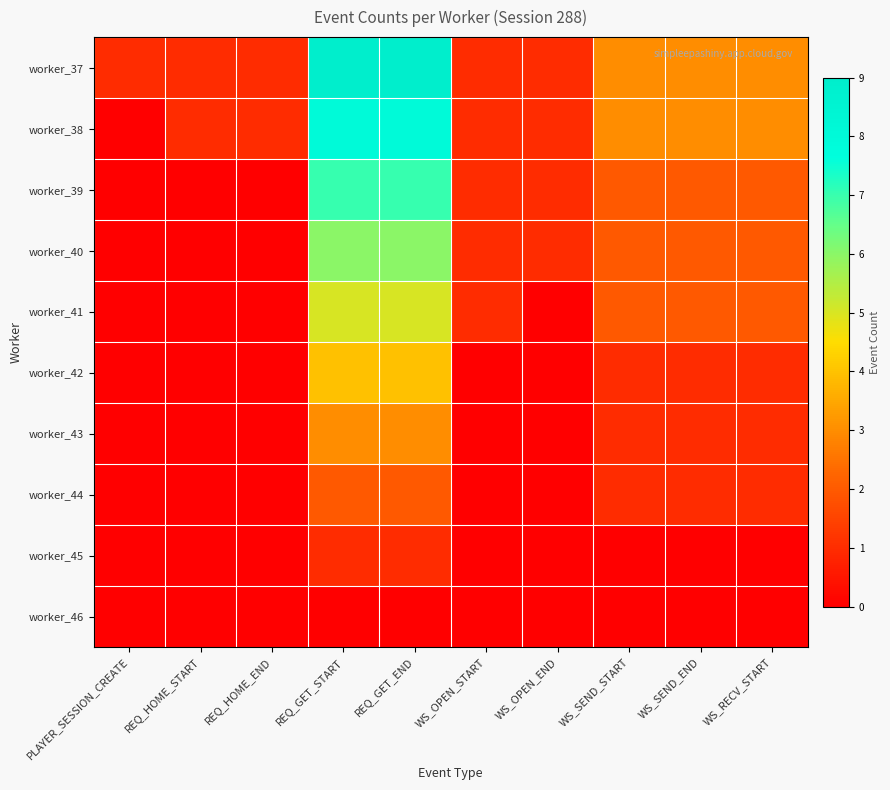

What is the spread (max minus min) of values at WS_OPEN_START?

1